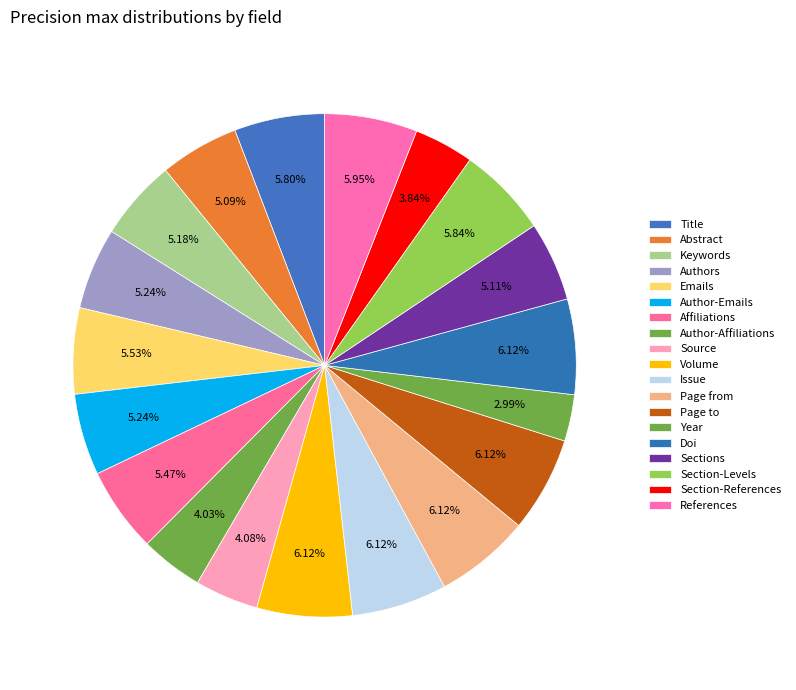

Which category has the smallest portion of the pie?

Year